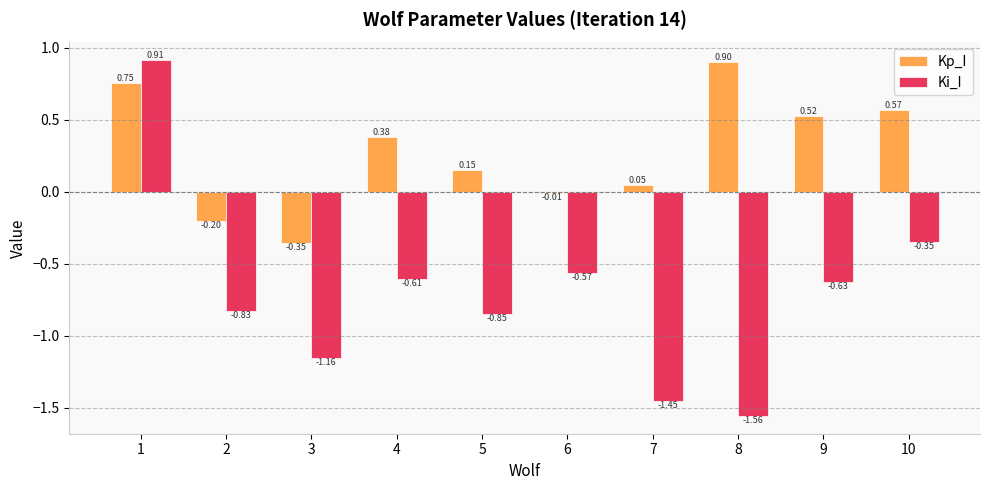

Is the value of Kp_I at 1 greater than the value of Ki_I at 8?

Yes